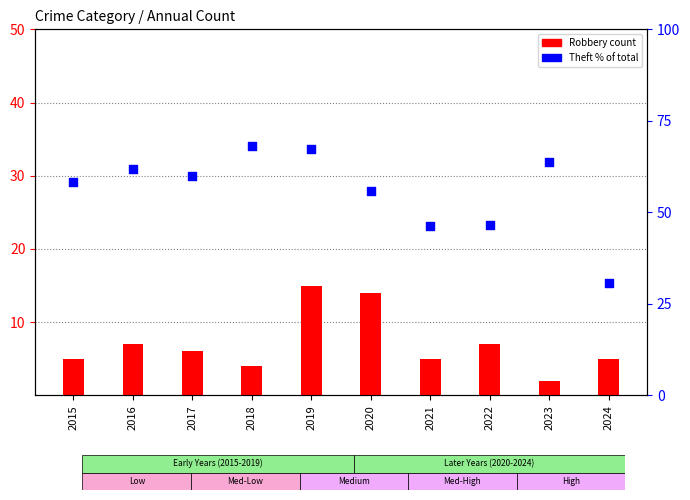

Is the value of Theft % of Total at 2015 greater than the value of Robbery at 2020?

Yes